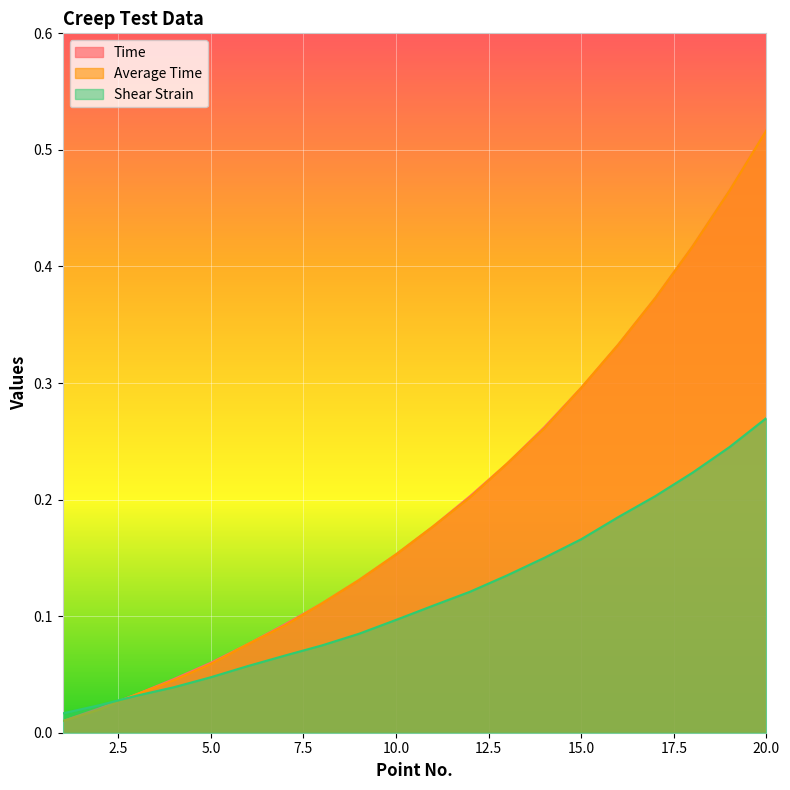

At how many categories does at least one series exceed 0?

20